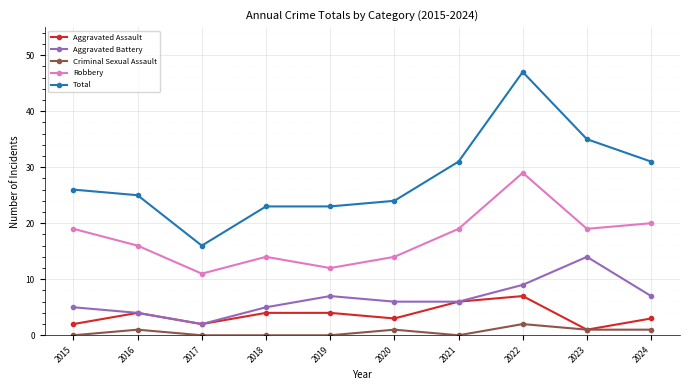

How many interior local peaks does the Aggravated Battery series have?

2